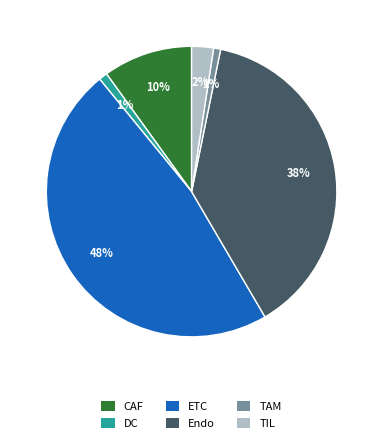

Which has a higher value, TIL or ETC?

ETC